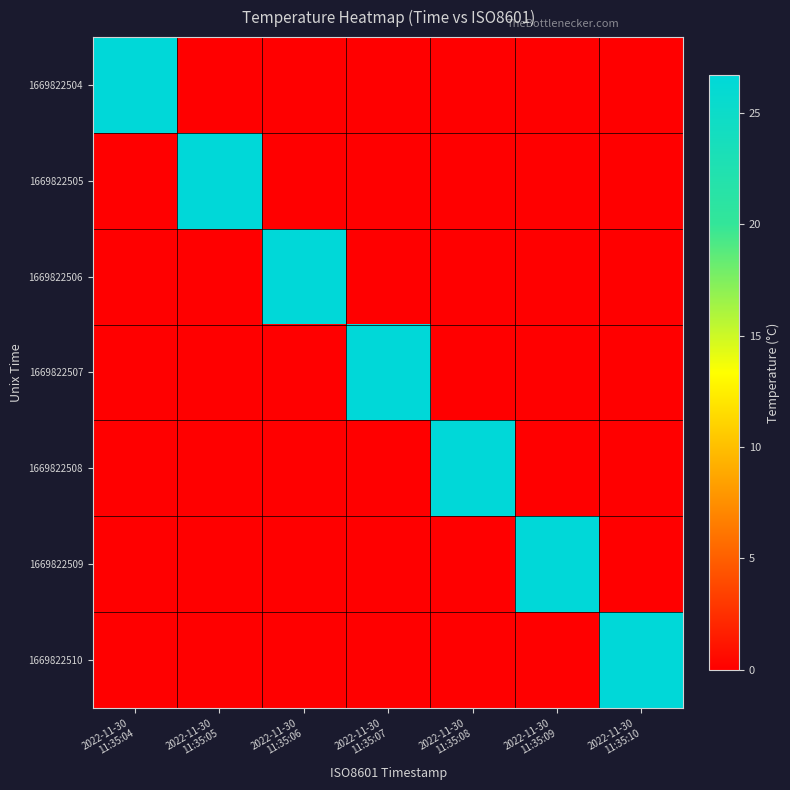

Reading right to left, extract all data points from this chart.

1669822504: 2022-11-30
11:35:10=0.0	2022-11-30
11:35:09=0.0	2022-11-30
11:35:08=0.0	2022-11-30
11:35:07=0.0	2022-11-30
11:35:06=0.0	2022-11-30
11:35:05=0.0	2022-11-30
11:35:04=26.7
1669822505: 2022-11-30
11:35:10=0.0	2022-11-30
11:35:09=0.0	2022-11-30
11:35:08=0.0	2022-11-30
11:35:07=0.0	2022-11-30
11:35:06=0.0	2022-11-30
11:35:05=26.7	2022-11-30
11:35:04=0.0
1669822506: 2022-11-30
11:35:10=0.0	2022-11-30
11:35:09=0.0	2022-11-30
11:35:08=0.0	2022-11-30
11:35:07=0.0	2022-11-30
11:35:06=26.7	2022-11-30
11:35:05=0.0	2022-11-30
11:35:04=0.0
1669822507: 2022-11-30
11:35:10=0.0	2022-11-30
11:35:09=0.0	2022-11-30
11:35:08=0.0	2022-11-30
11:35:07=26.7	2022-11-30
11:35:06=0.0	2022-11-30
11:35:05=0.0	2022-11-30
11:35:04=0.0
1669822508: 2022-11-30
11:35:10=0.0	2022-11-30
11:35:09=0.0	2022-11-30
11:35:08=26.7	2022-11-30
11:35:07=0.0	2022-11-30
11:35:06=0.0	2022-11-30
11:35:05=0.0	2022-11-30
11:35:04=0.0
1669822509: 2022-11-30
11:35:10=0.0	2022-11-30
11:35:09=26.7	2022-11-30
11:35:08=0.0	2022-11-30
11:35:07=0.0	2022-11-30
11:35:06=0.0	2022-11-30
11:35:05=0.0	2022-11-30
11:35:04=0.0
1669822510: 2022-11-30
11:35:10=26.7	2022-11-30
11:35:09=0.0	2022-11-30
11:35:08=0.0	2022-11-30
11:35:07=0.0	2022-11-30
11:35:06=0.0	2022-11-30
11:35:05=0.0	2022-11-30
11:35:04=0.0